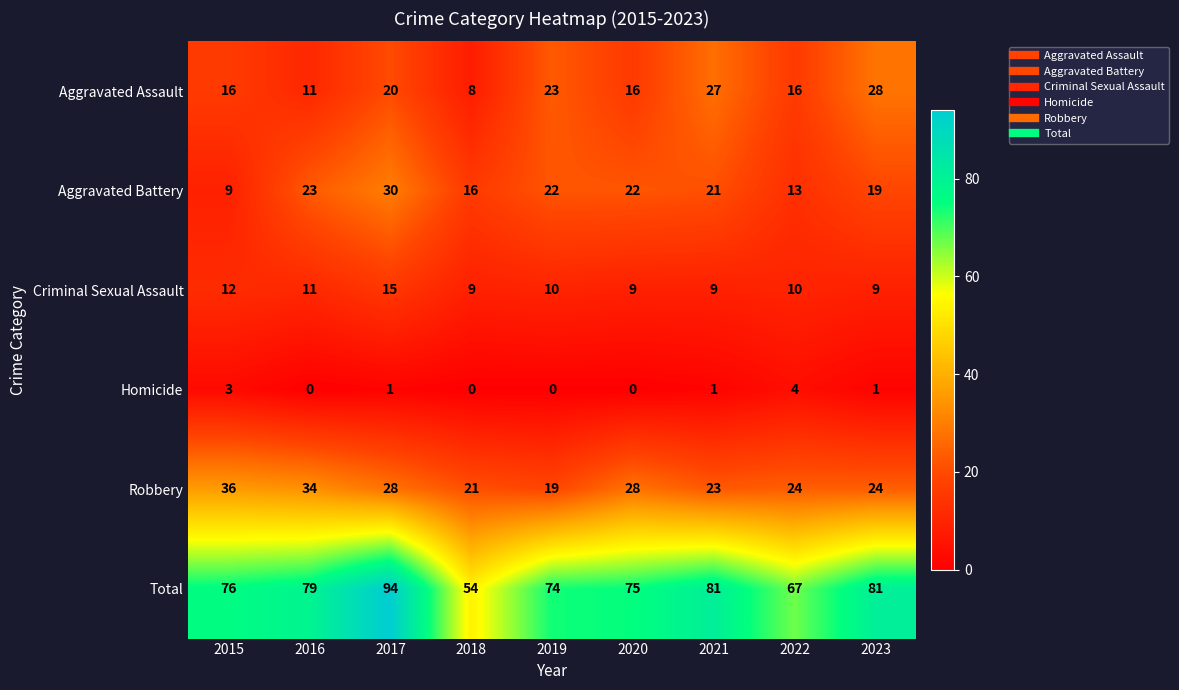

At which label is Total closest to 74?

2019